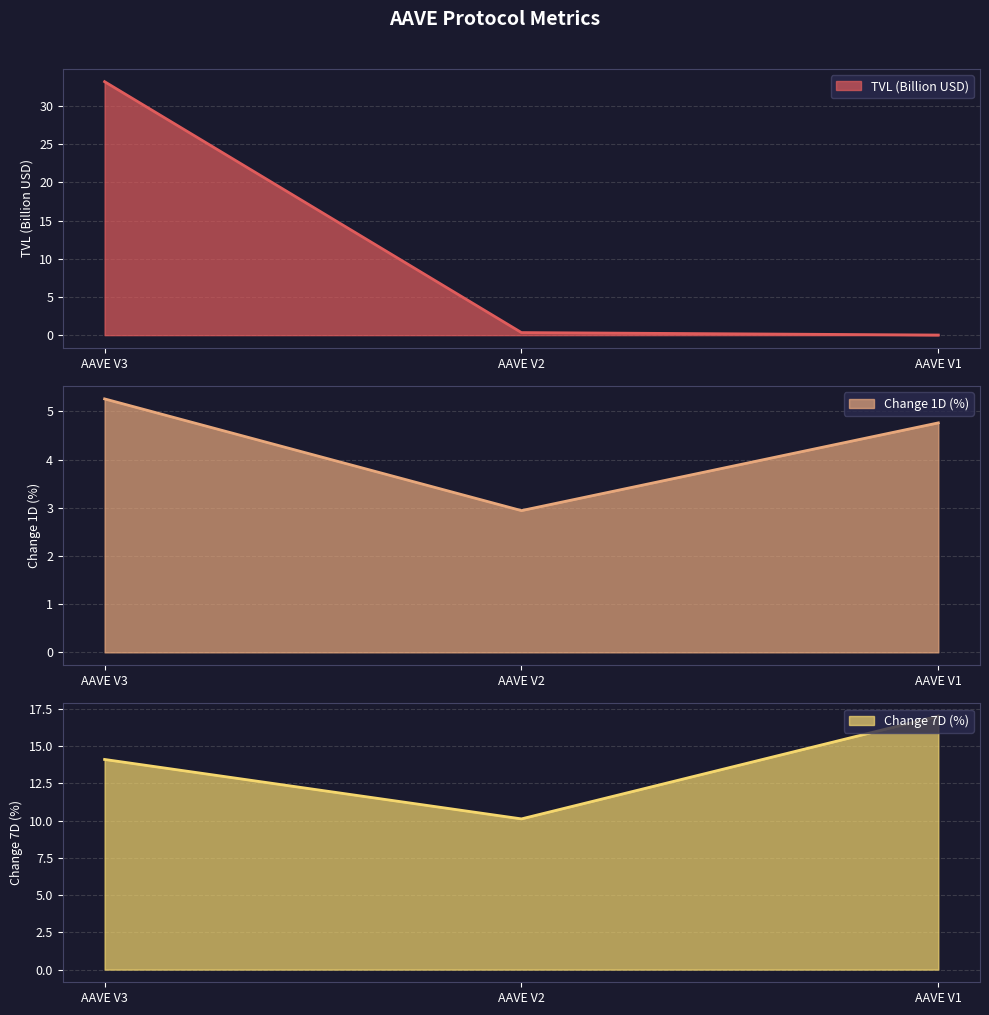

Read the Change 7D (%) value at AAVE V2.

10.1